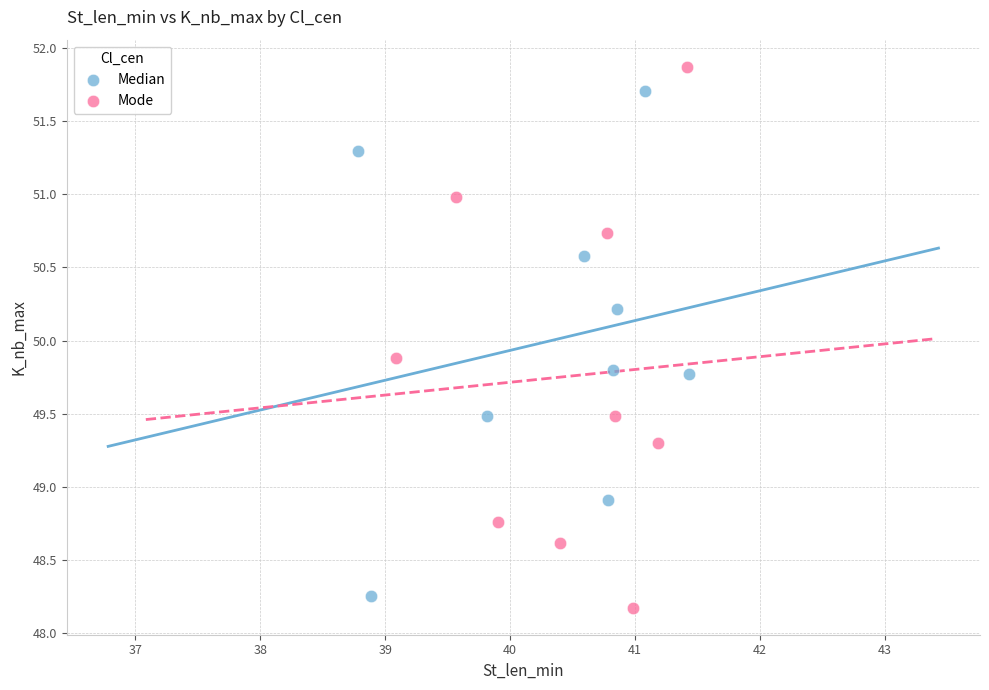

Which series has the widest spread of Y values?

Mode